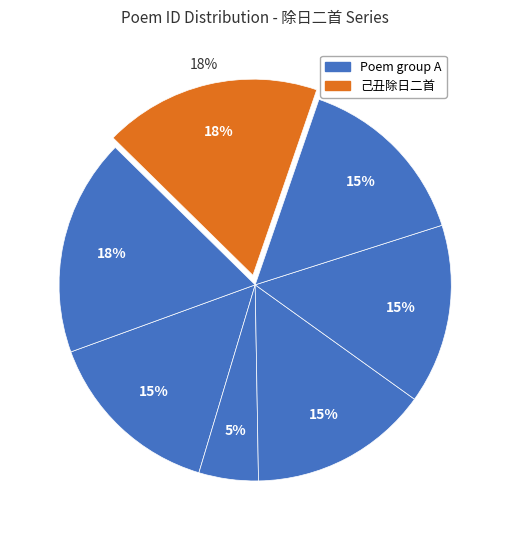

Is it true that 己丑除日二首 其二 is 26% of the pie?

False